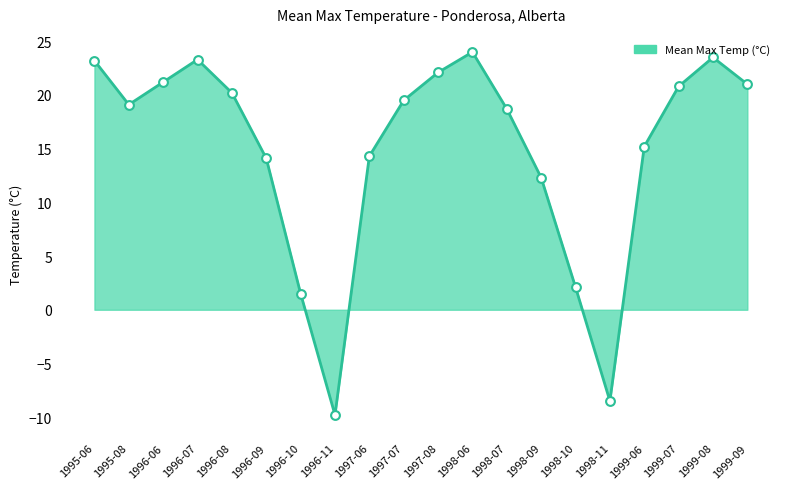

What is the change in value from 1997-08 to 1998-09?

-9.8